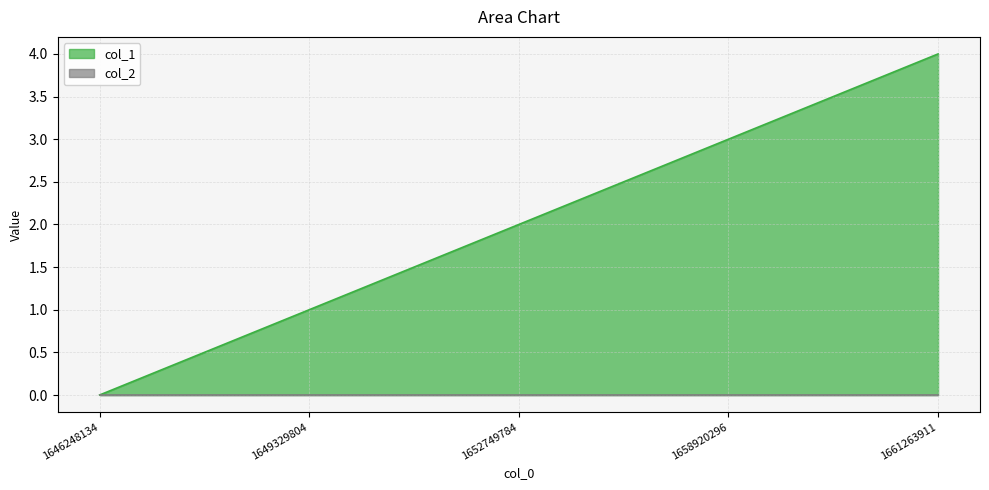

At which label does the data first exceed 2?

1658920296